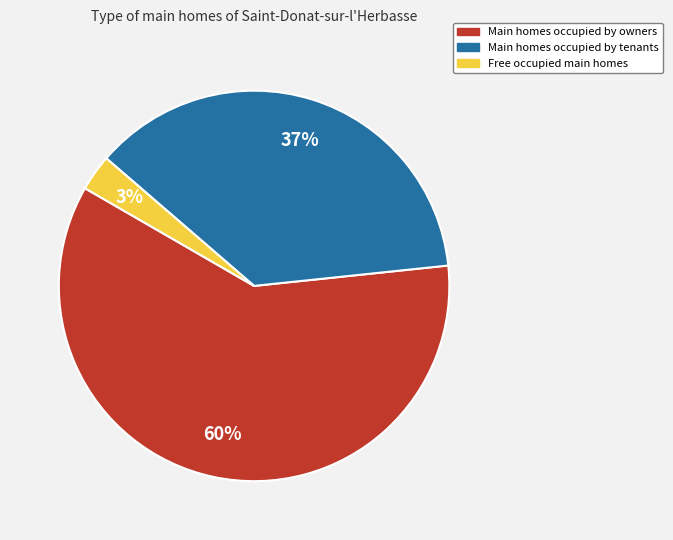

Does any single category account for the majority?

Yes